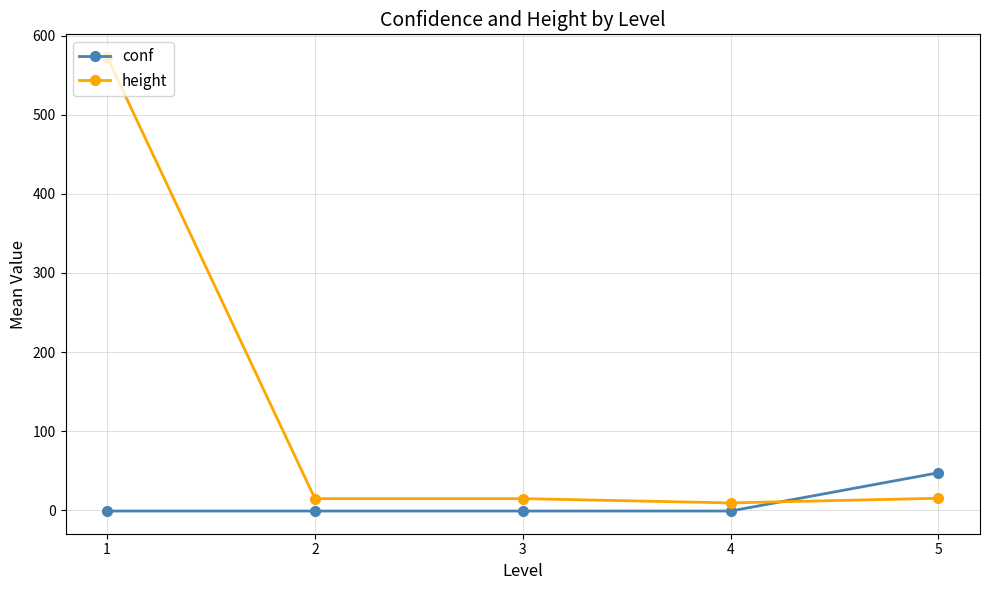

What is the sum of the conf values at 1 and 3?

-2.0